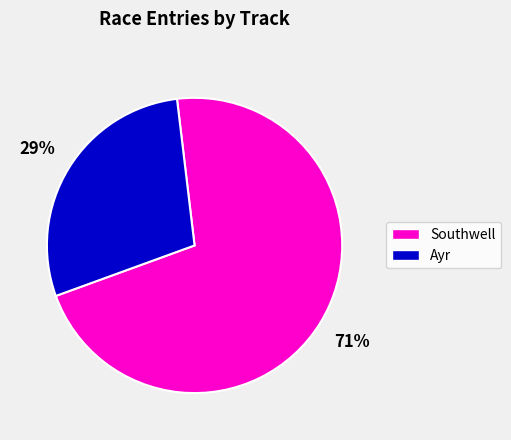

Does any single category account for the majority?

Yes